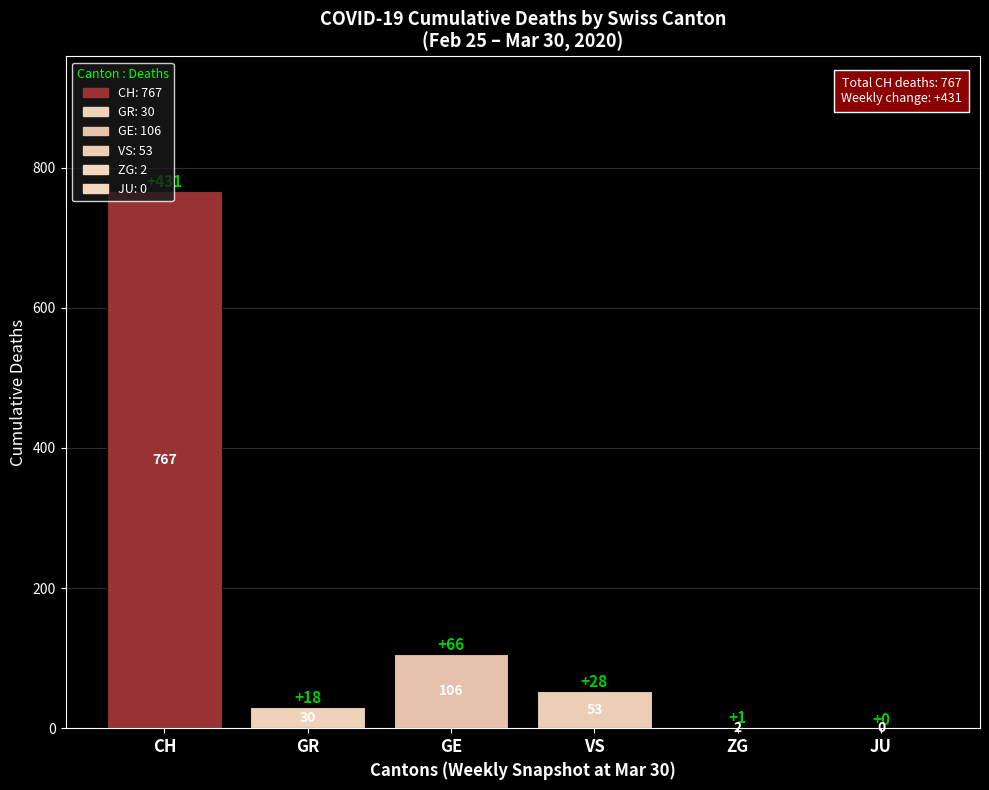

What is the change in value from CH to GE?

-661